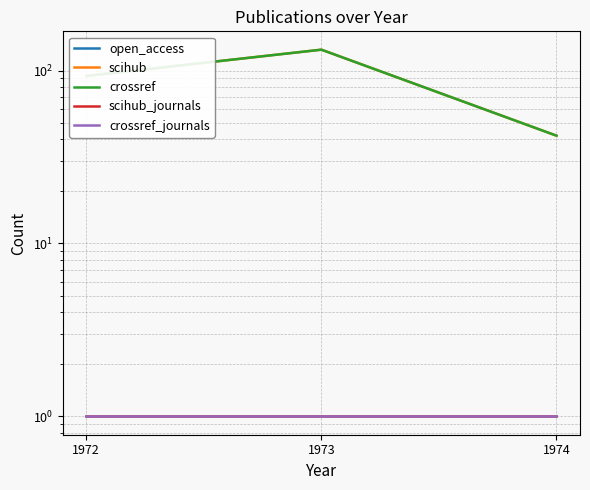

How many values in the scihub series are below 93?

1